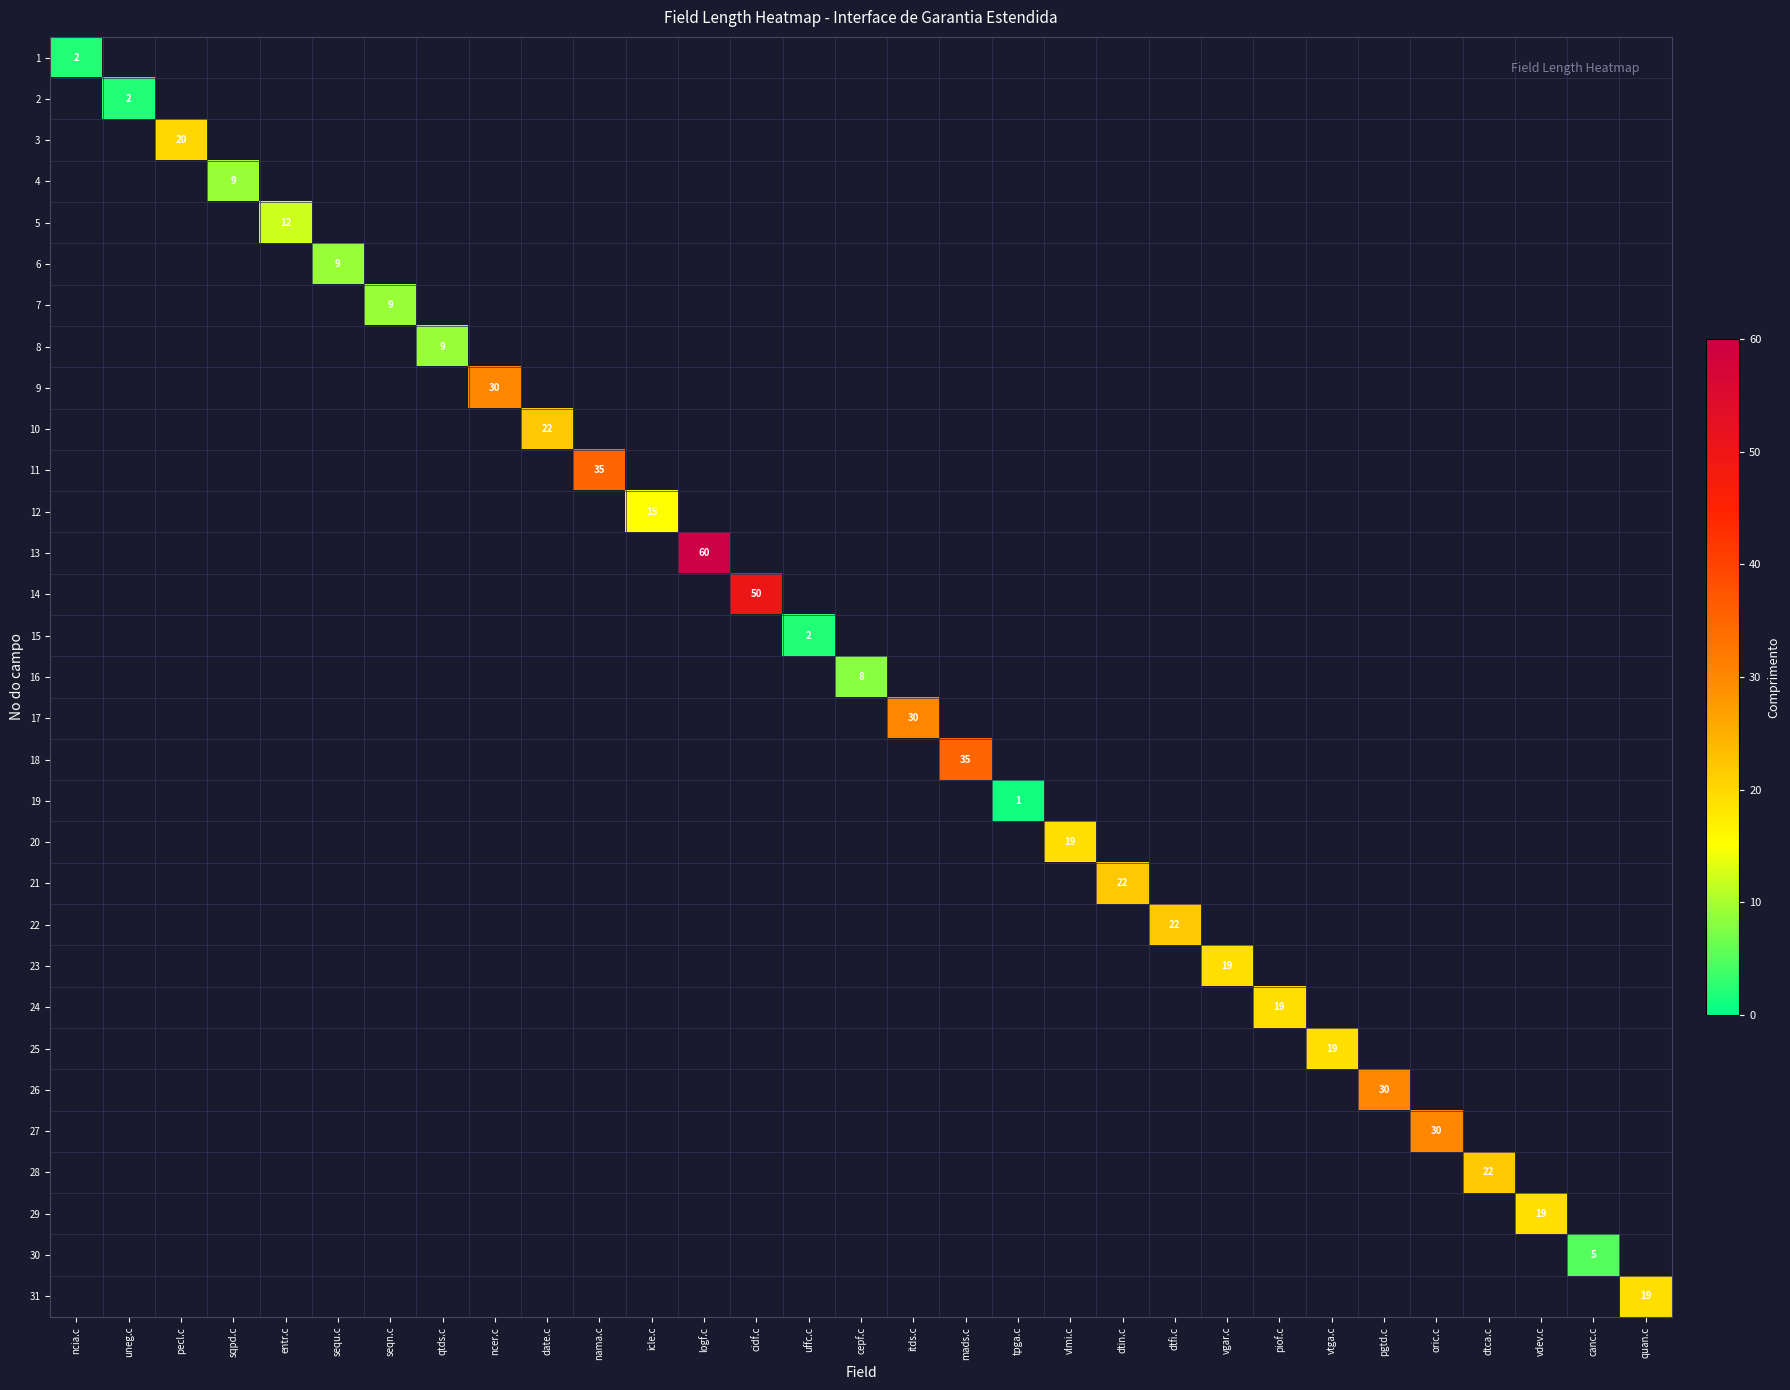

Is the value of 17 at uffc.c greater than the value of 21 at dtfi.c?

No